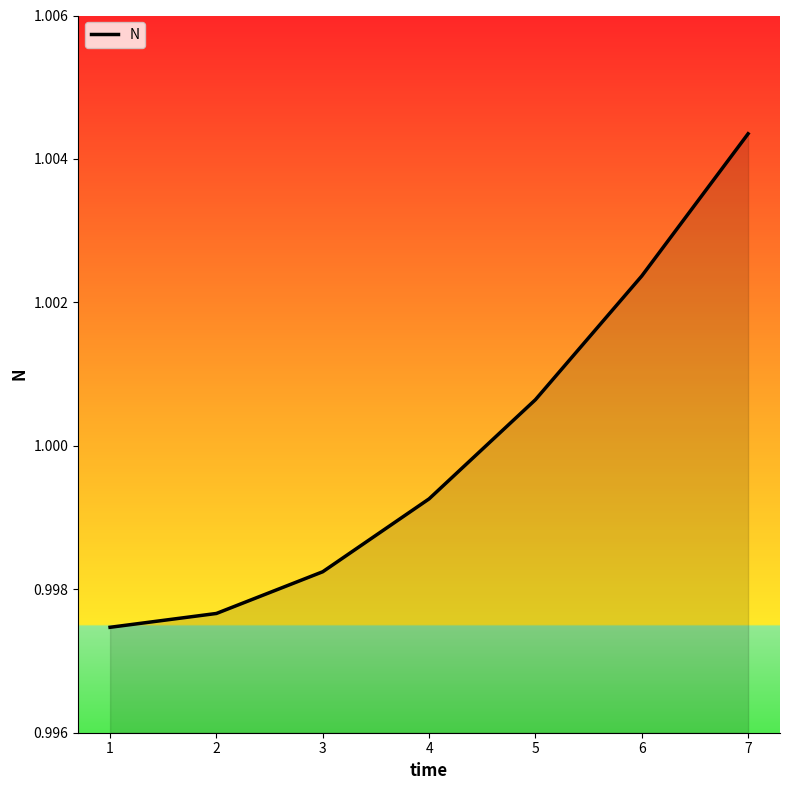

Which label corresponds to the smallest value in the chart?

1